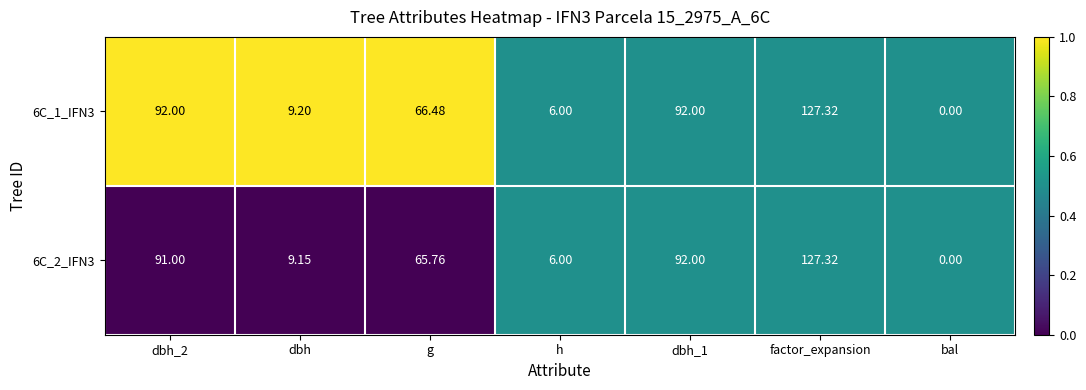

At which category is the sum across all series the highest?

factor_expansion